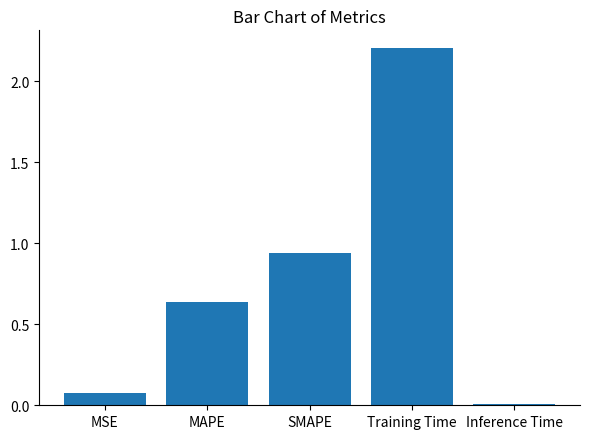

What is the value of the 4th bar from the left?

2.2